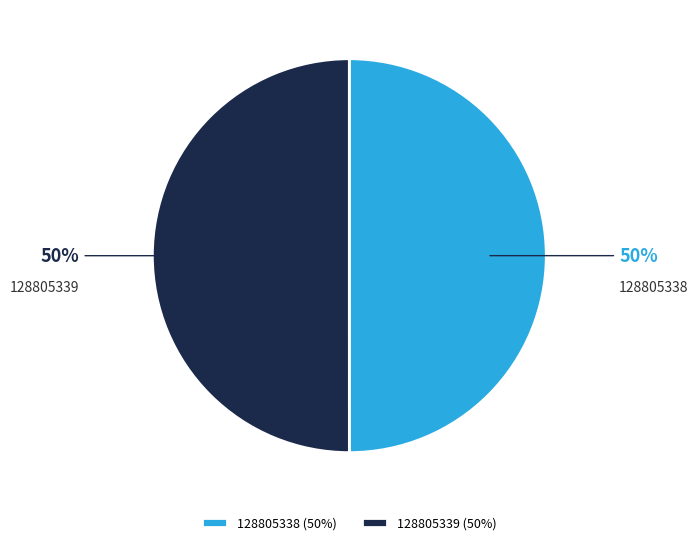

What is the ratio of the value at 128805339 to the value at 128805338?

1.0